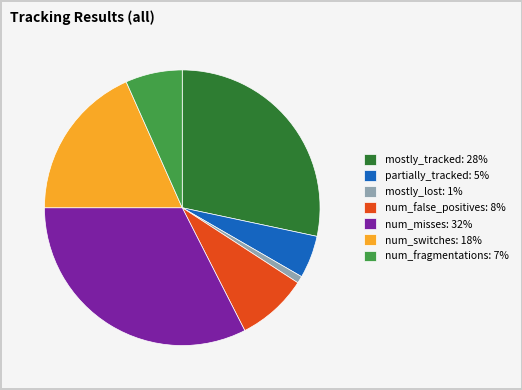

Combined, do num_fragmentations and mostly_lost account for over 50%?

No